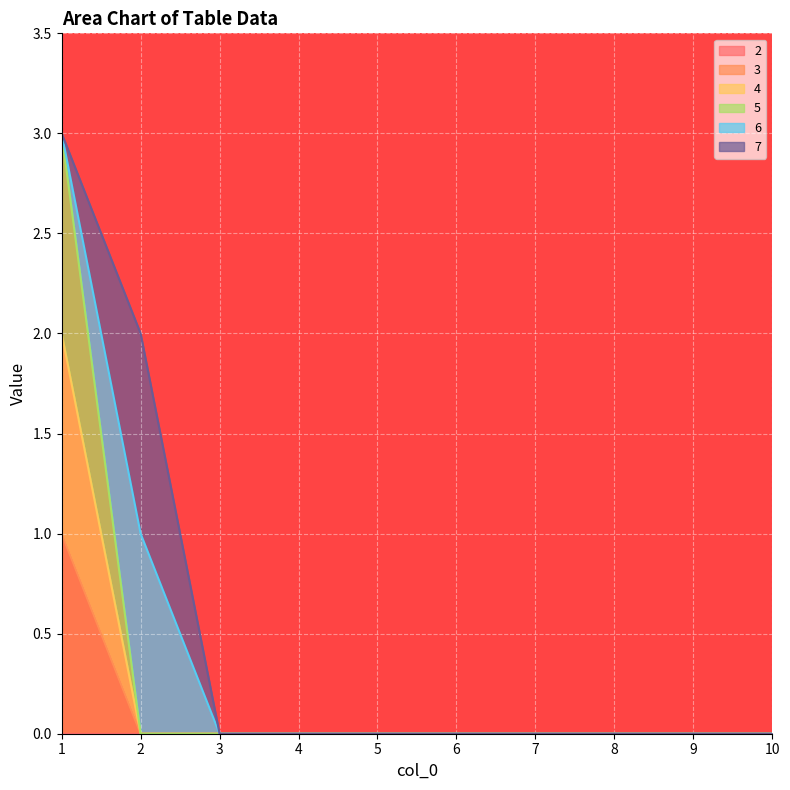

Which has a higher value, 4 or 9?

4